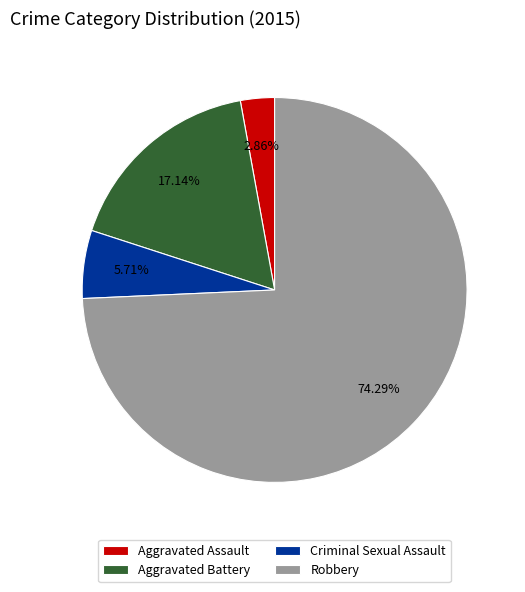

Approximately how many times larger is the value at Criminal Sexual Assault compared to Aggravated Assault?

2.0